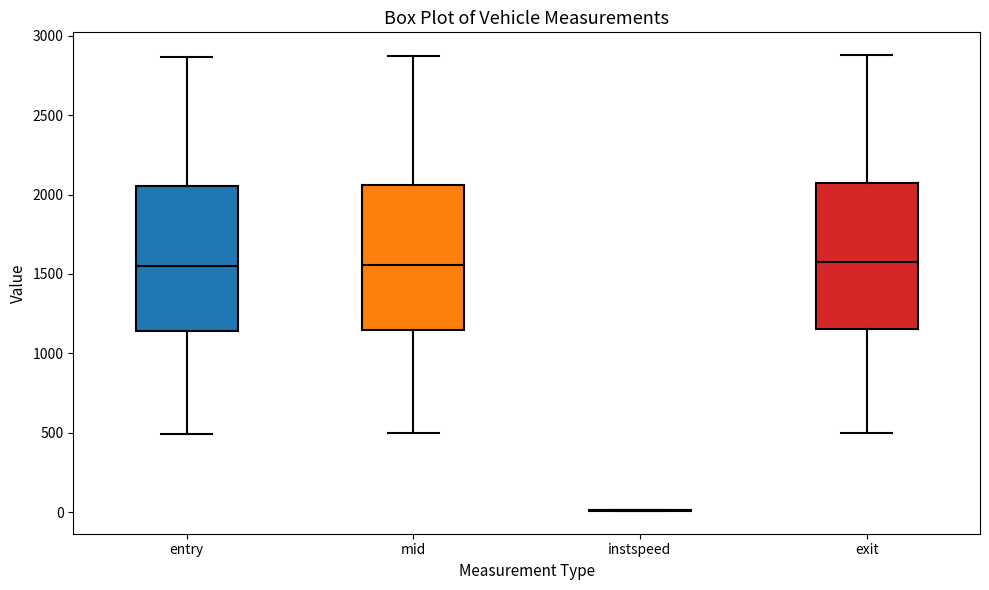

Reading left to right, transcribe this box plot: for each box, give where its median line is, the range the box spans, and where its two whiskers end, as read against the y-axis. The values are not printed on the chart, so give them approximately, as read against the axis.

entry: median 1550, box 1150 to 2050, whiskers 500 to 2850
mid: median 1550, box 1150 to 2050, whiskers 500 to 2850
instspeed: box collapsed to a line at 0, whiskers 0 to 0
exit: median 1550, box 1150 to 2050, whiskers 500 to 2900